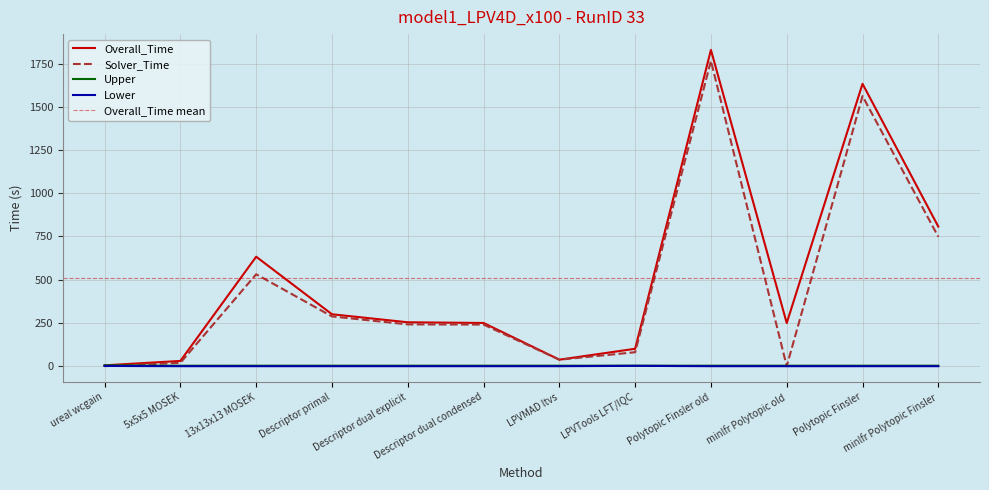

How many lines are shown in the chart?

4